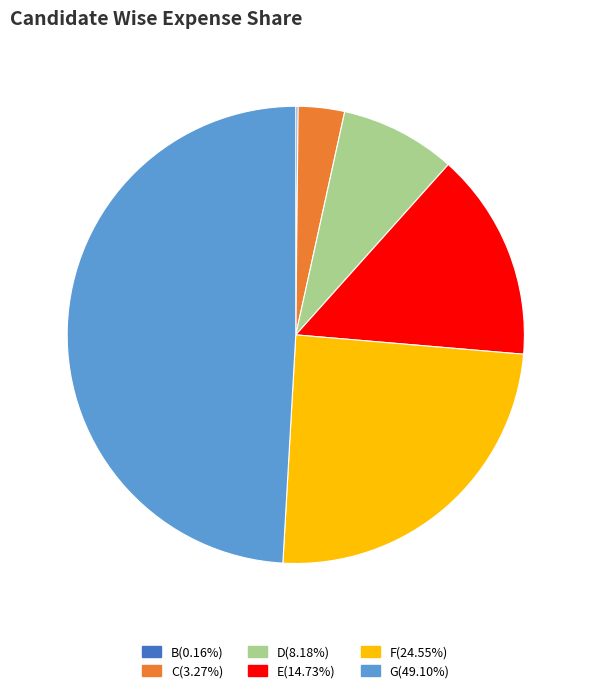

Which category has the biggest portion of the pie?

G